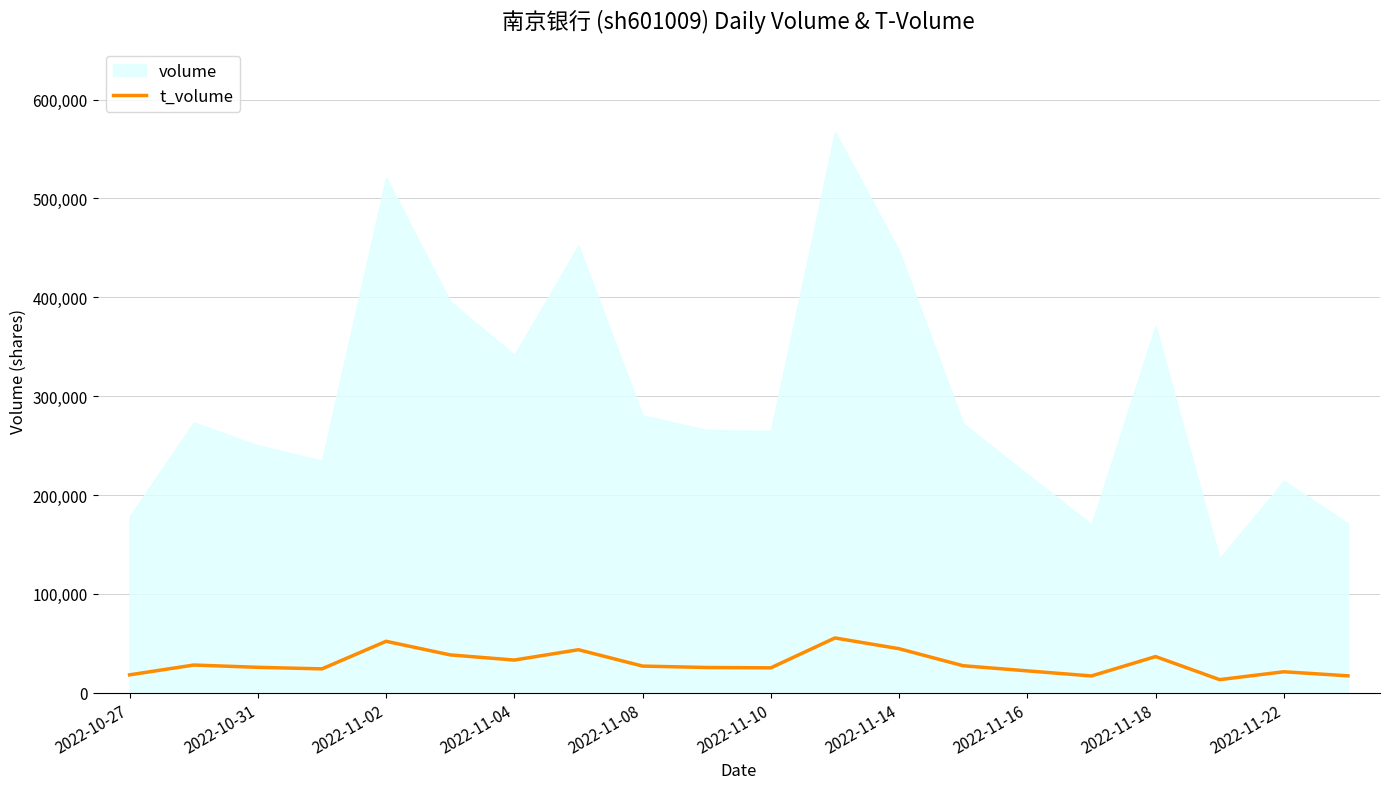

What is the minimum value shown in the chart?

13255